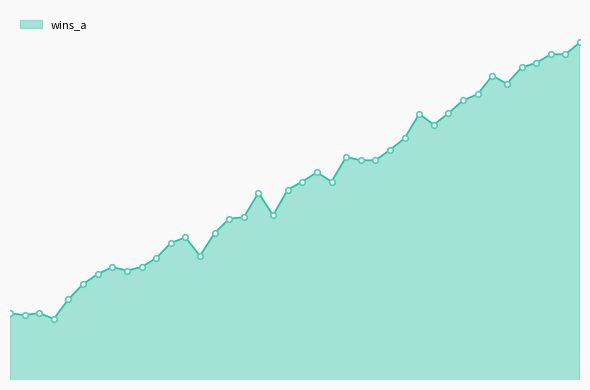

Does the chart have visible grid lines?

No